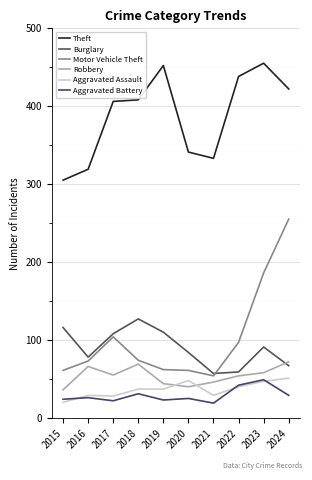

How many interior local peaks does the Theft series have?

2